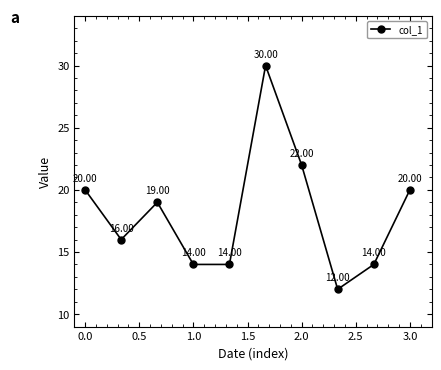

What is the difference between the second highest and second lowest values?

8